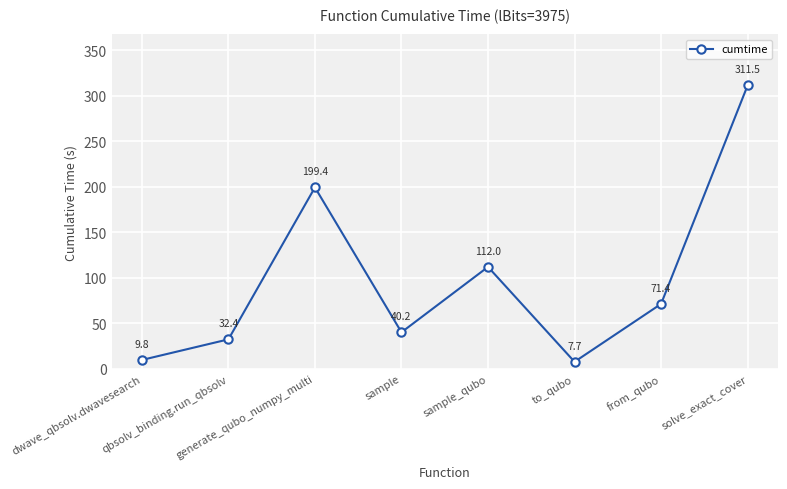

Count the number of data series in this chart.

1